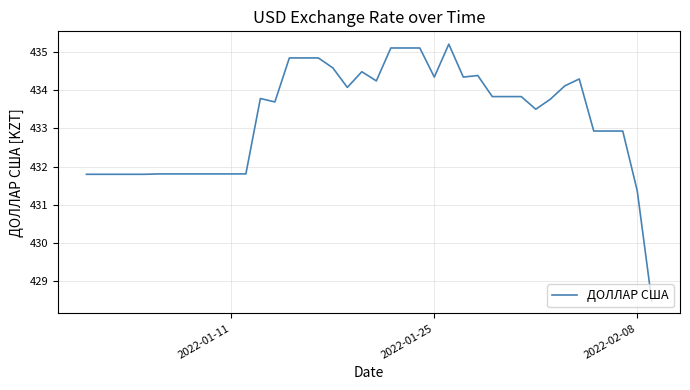

What is the difference between the second highest and minimum values?

6.6